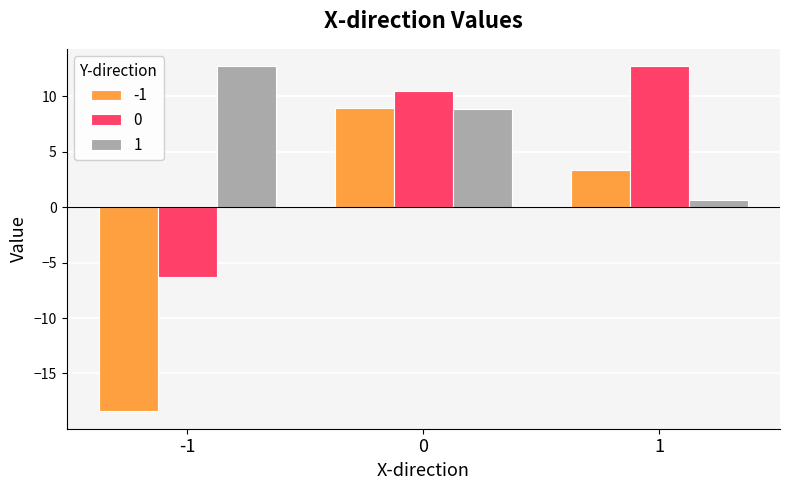

Count the number of categories in the chart.

3